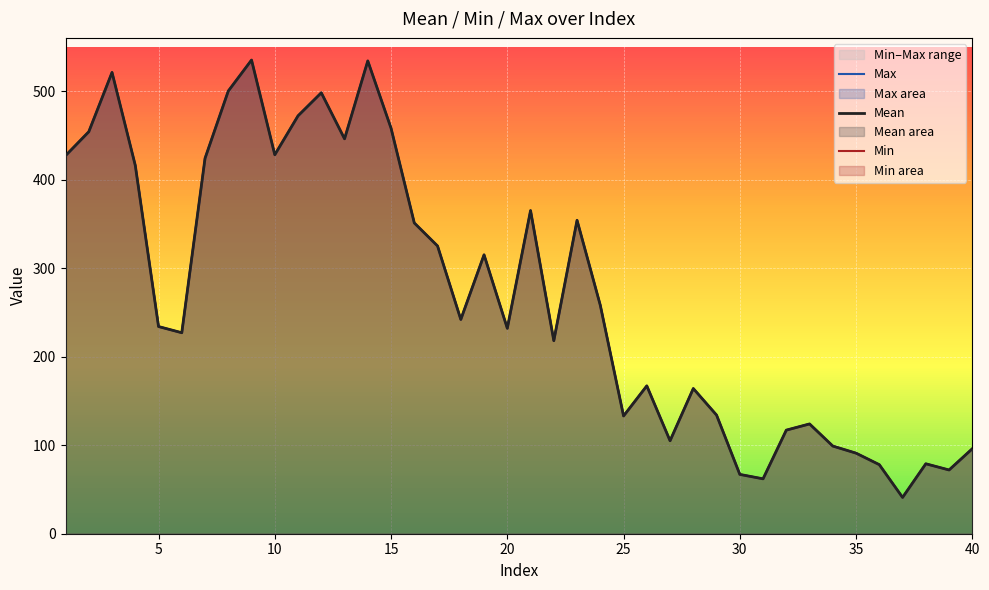

True or false: Max and Mean intersect in this chart.

False